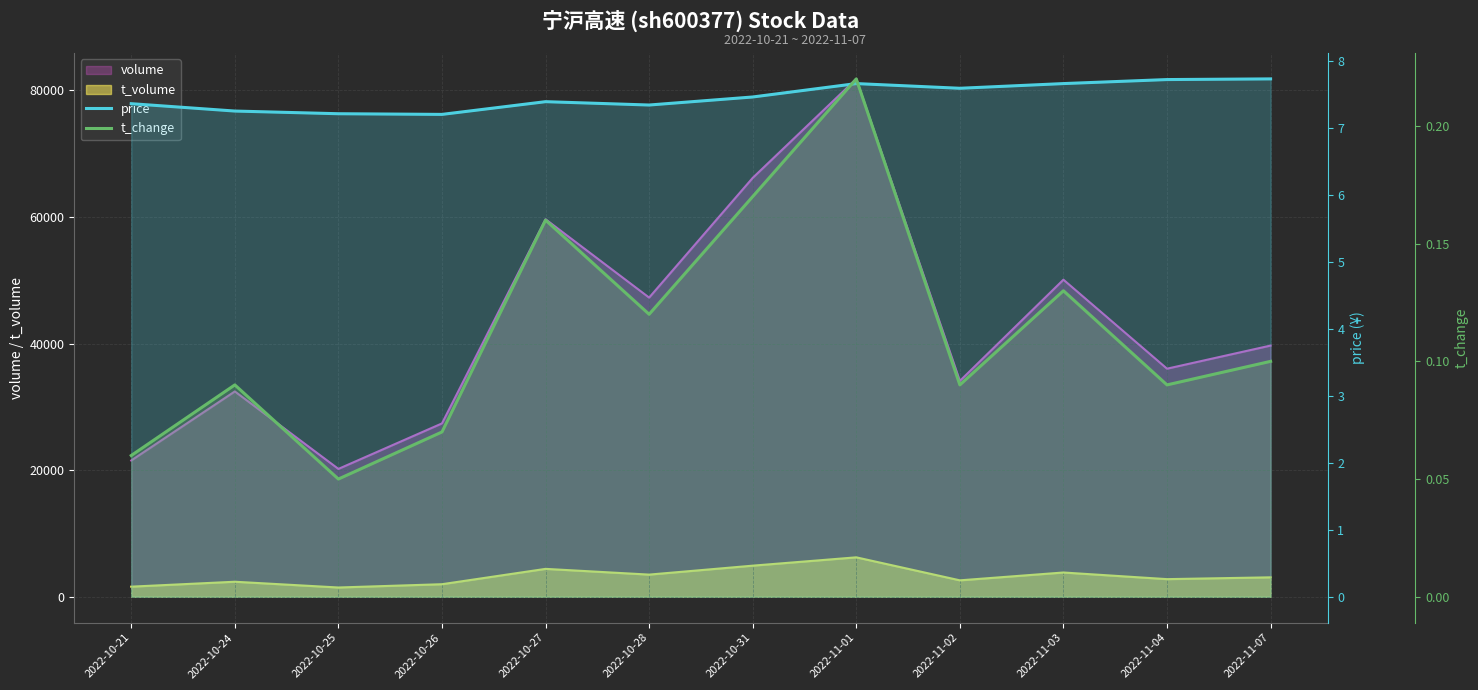

In price, how many points are lower than both neighbors (excluding endpoints)?

3